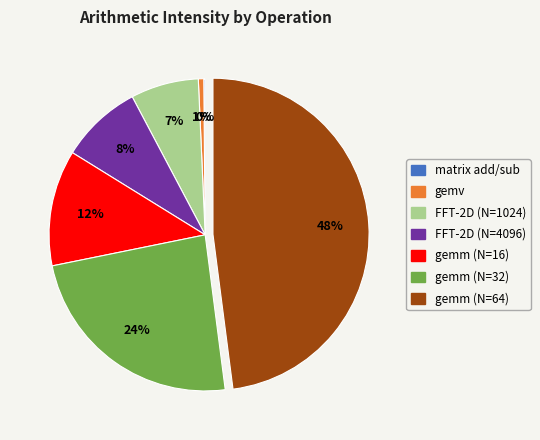

What percentage is the gemv slice, to the nearest percent?

1%